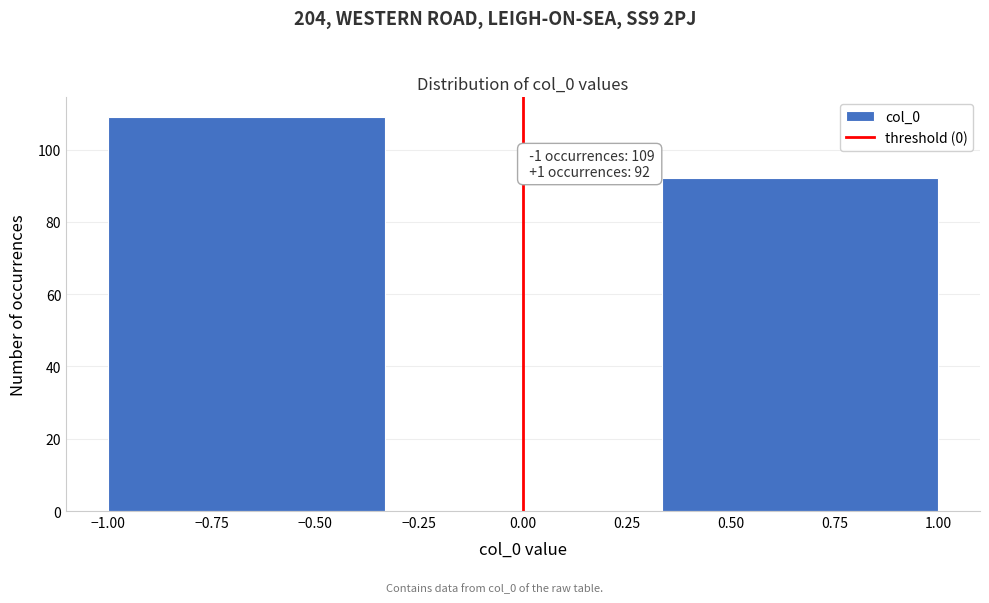

Over which range of the x-axis is the bar tallest?

-1.00 to -0.35